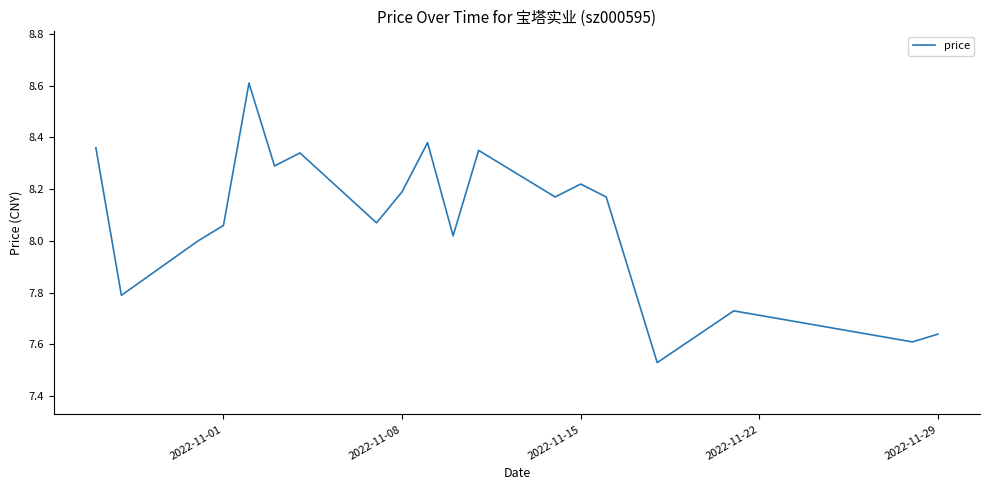

What is the difference between the maximum and minimum values?

1.1